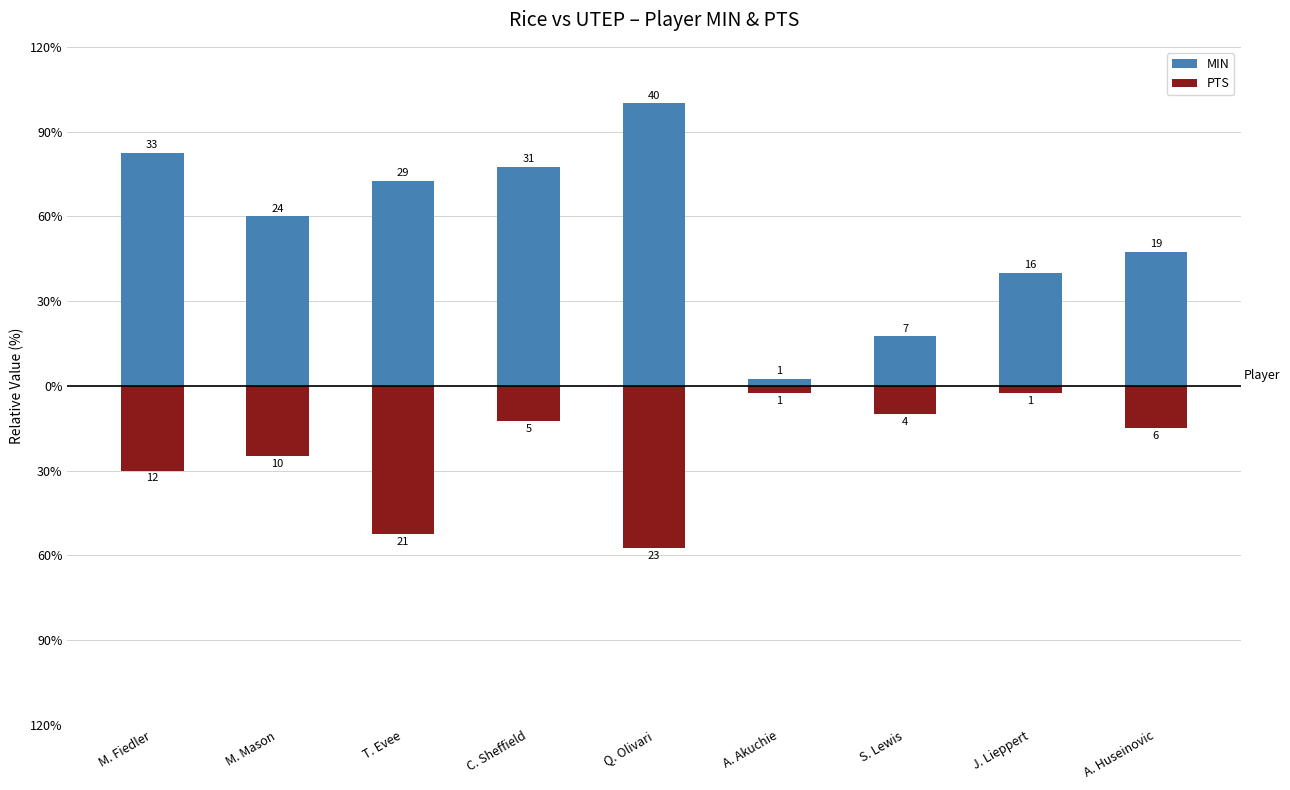

At how many categories does at least one series exceed 35?

1